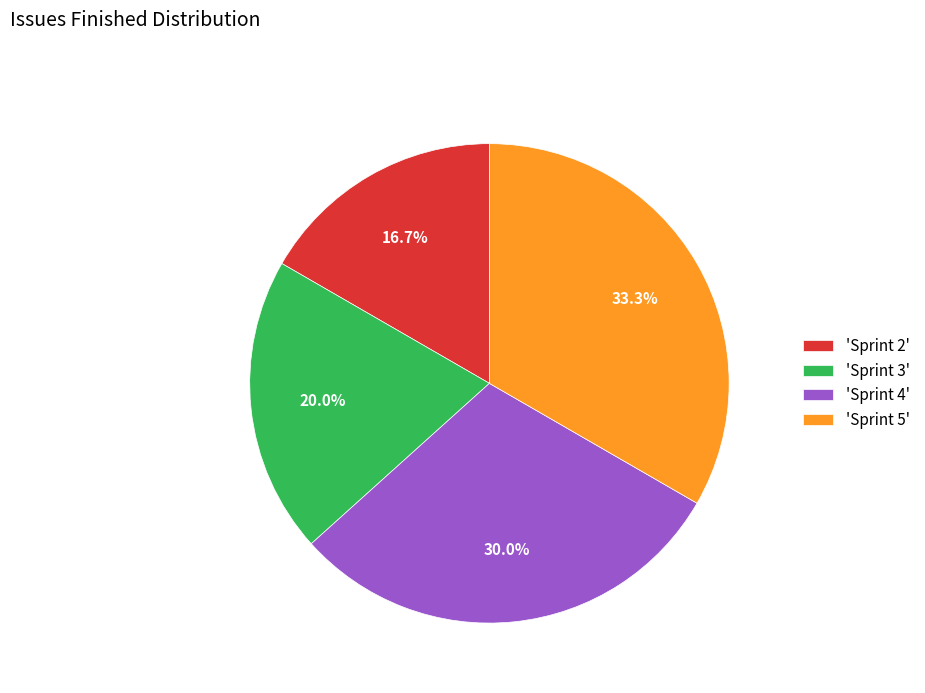

Approximately how many times larger is the value at 'Sprint 2' compared to 'Sprint 3'?

0.8